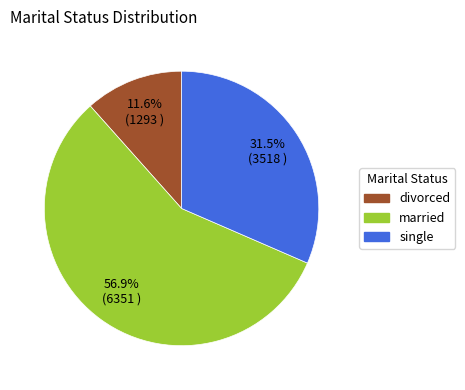

What portion of the pie excludes divorced?

88.4%